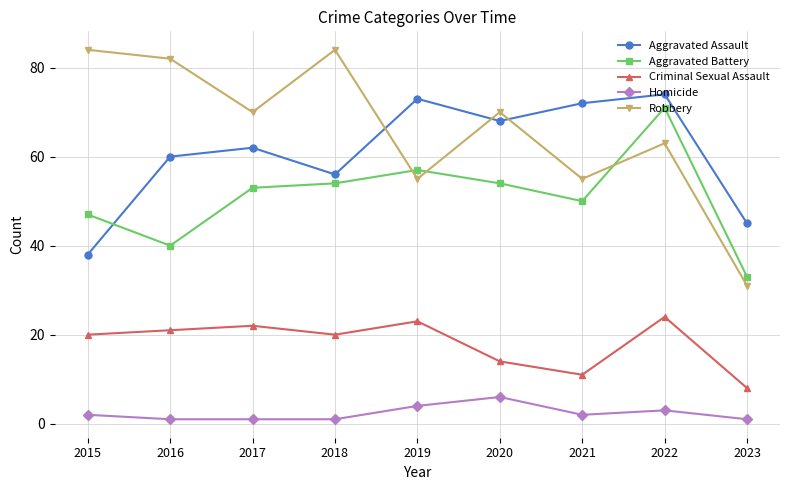

True or false: Aggravated Assault has more than 1 points higher than both neighbors.

True